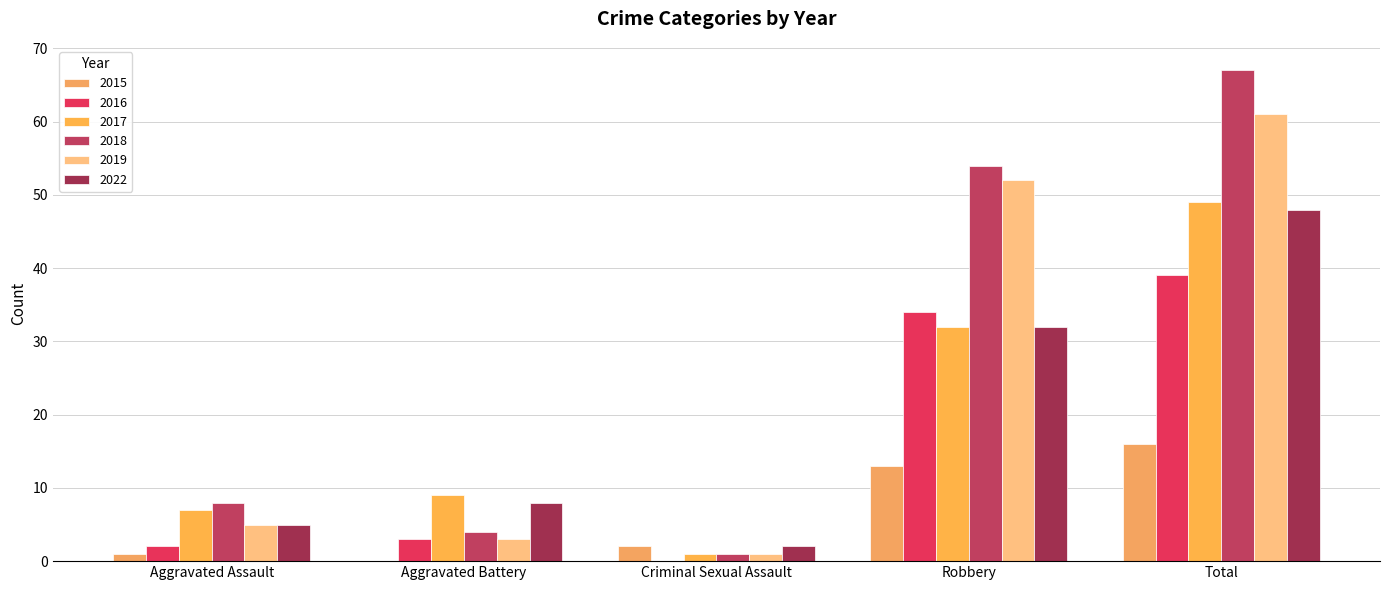

What is the label of the 5th bar from the left?

Total